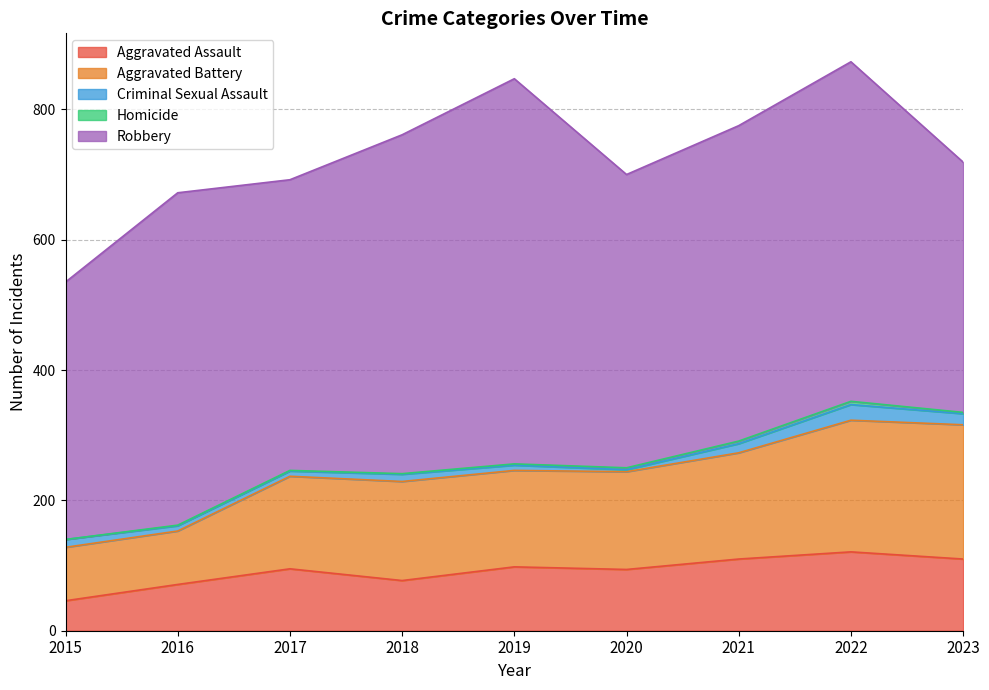

True or false: Aggravated Battery and Robbery intersect in this chart.

False